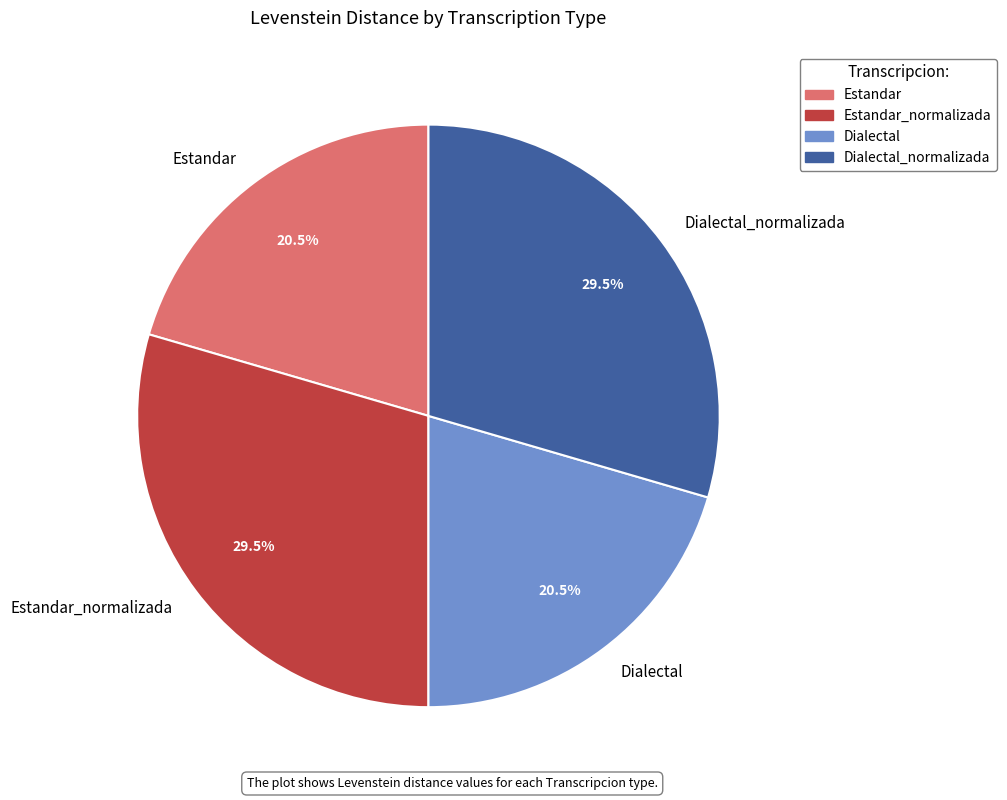

True or false: Dialectal accounts for 15% of the total.

False